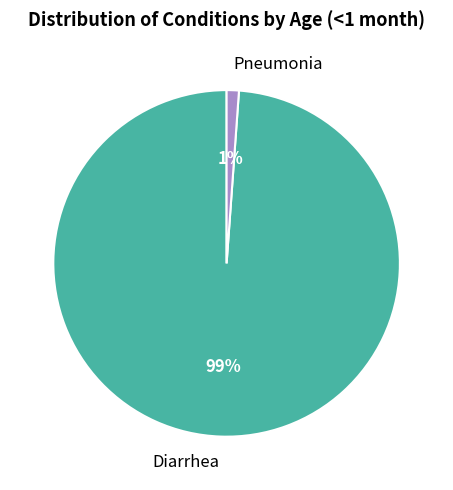

How many slices are in this pie chart?

2